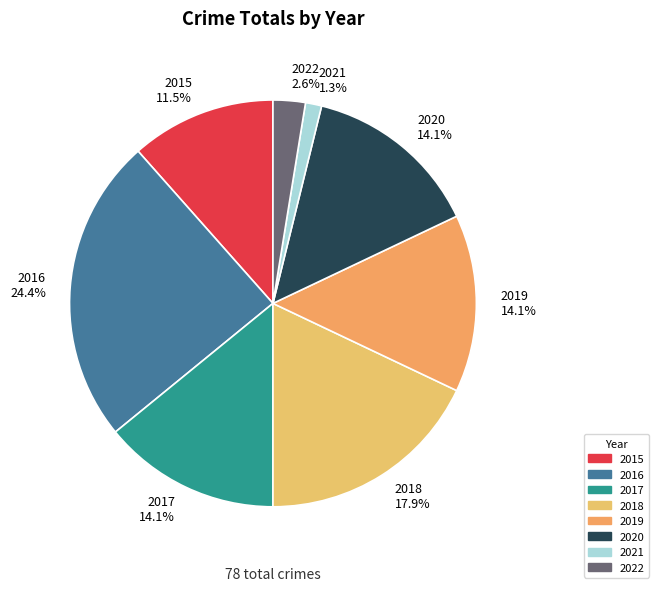

To the nearest percent, what is the difference between the 2022 and 2017 slice percentages?

12%